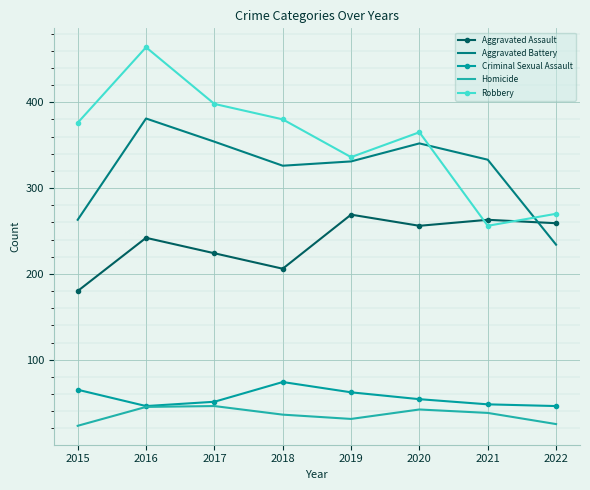

The value of Homicide at 2017 is 10. True or false?

False